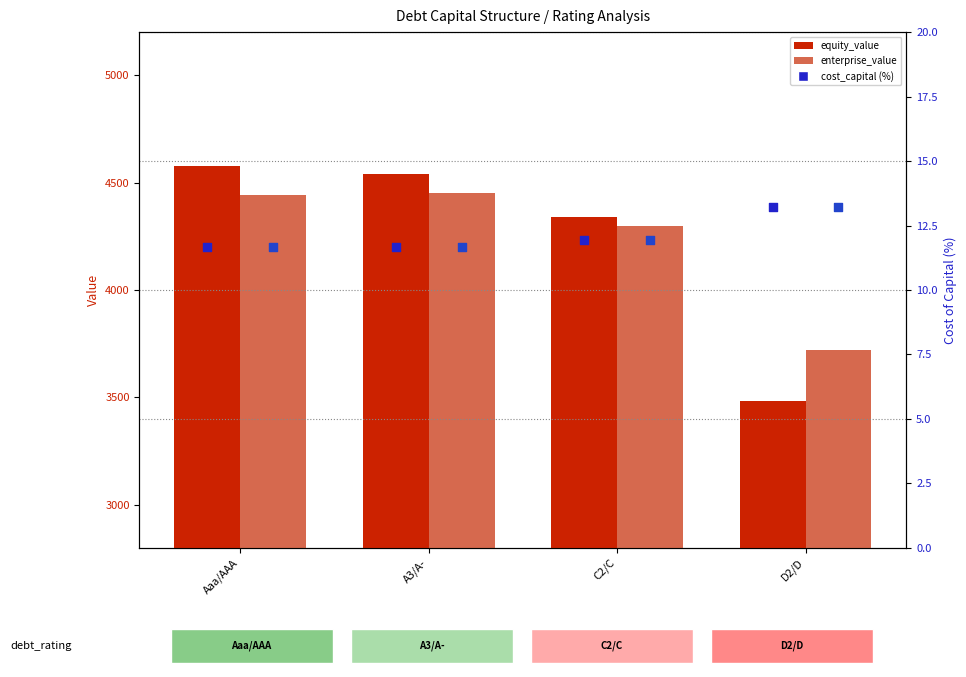

At which category is the sum across all series the highest?

Aaa/AAA